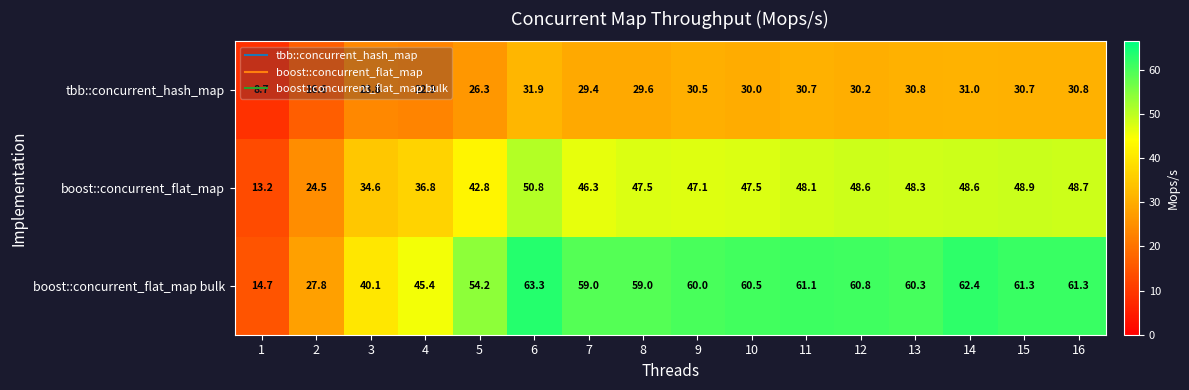

What is the total value across all series at 5?

123.3